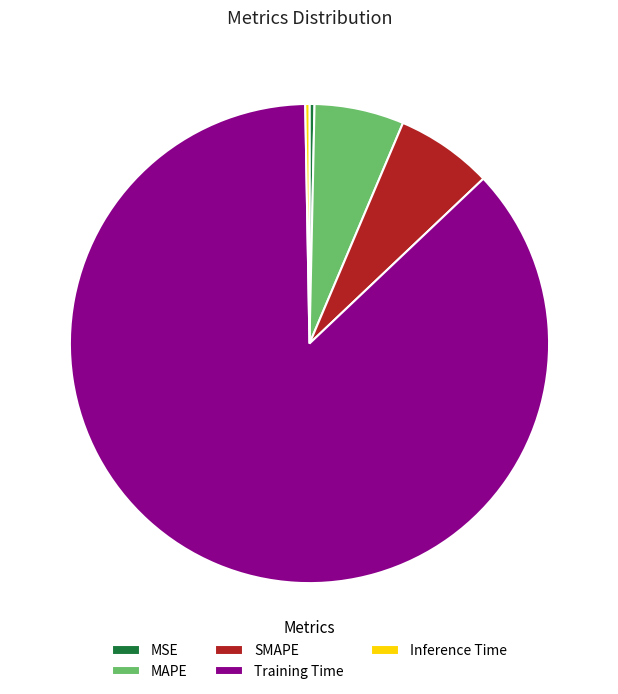

What is the largest slice in the pie chart?

Training Time